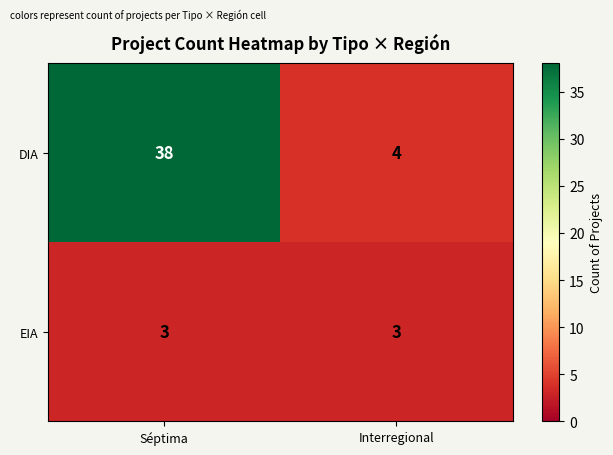

True or false: DIA has a value of 53 at Séptima.

False